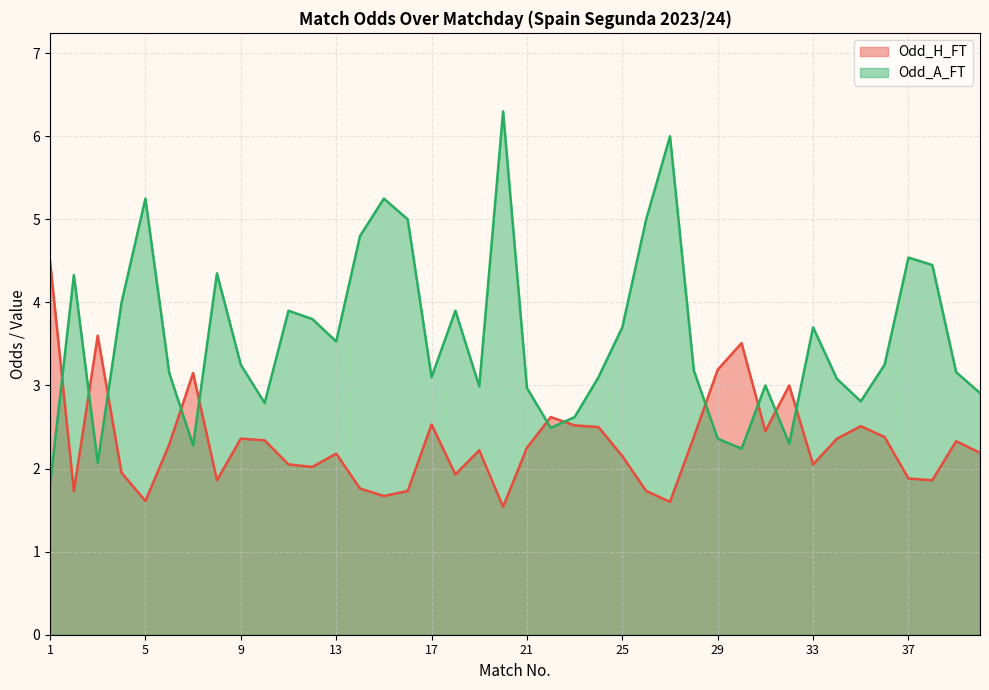

What are all the series names shown in the legend?

Odd_H_FT, Odd_A_FT